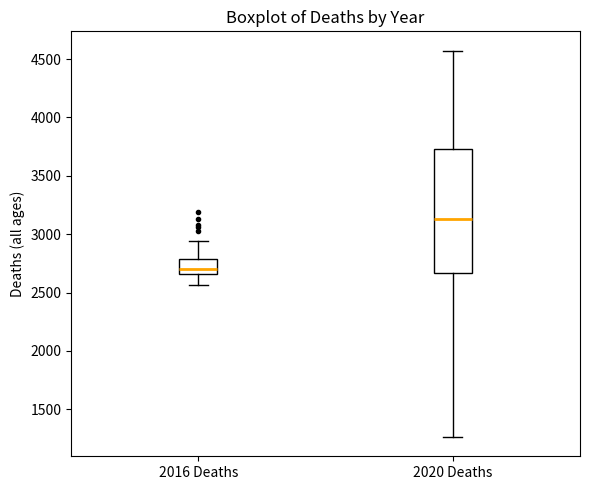

Reading left to right, transcribe this box plot: for each box, give where its median line is, the range the box spans, and where its two whiskers end, as read against the y-axis. The values are not printed on the chart, so give them approximately, as read against the axis.

2016 Deaths: median 2700, box 2650 to 2800, whiskers 2550 to 2950
2020 Deaths: median 3150, box 2650 to 3750, whiskers 1250 to 4550